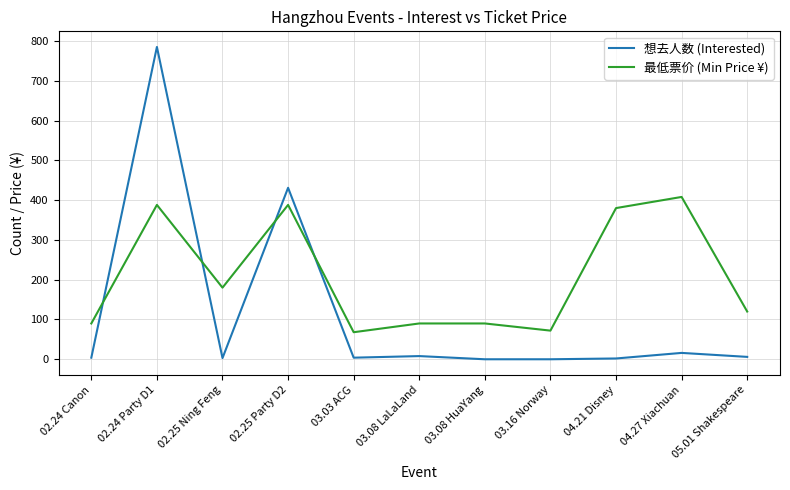

Rank the series by their maximum value, from highest to lowest.

想去人数 (Interested), 最低票价 (Min Price ¥)